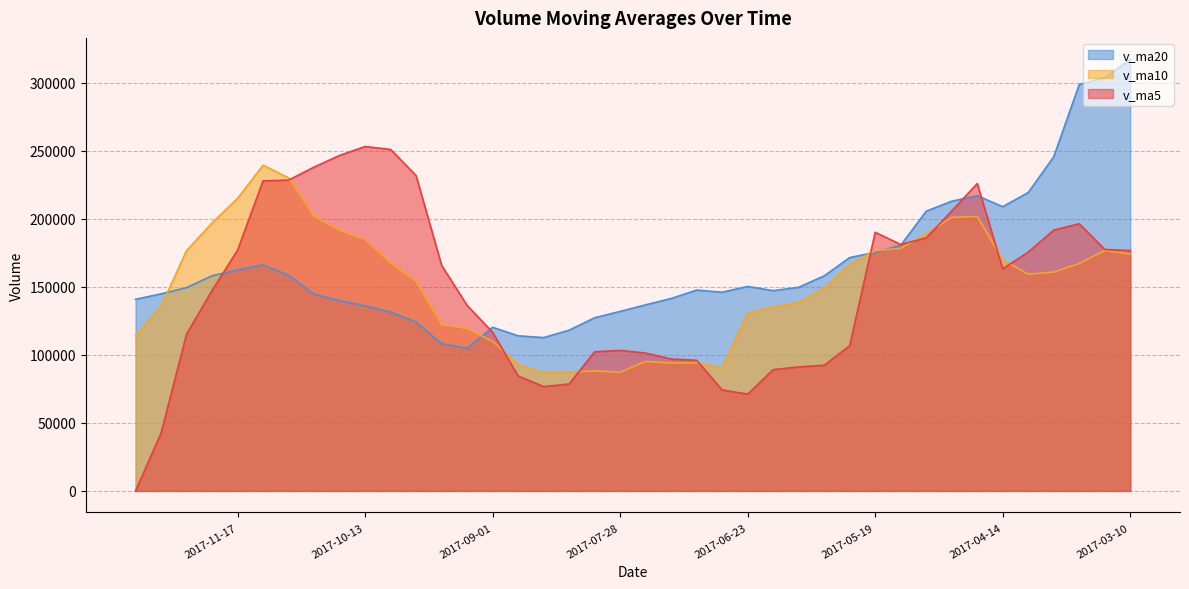

What is the maximum value shown in the chart?

317163.4